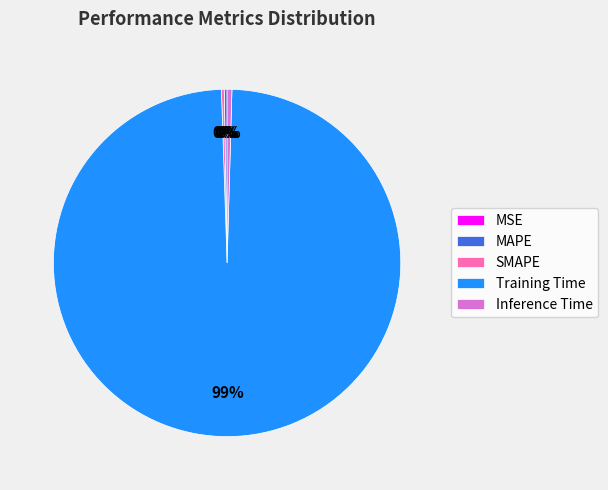

Does Training Time represent more than half of the total?

Yes